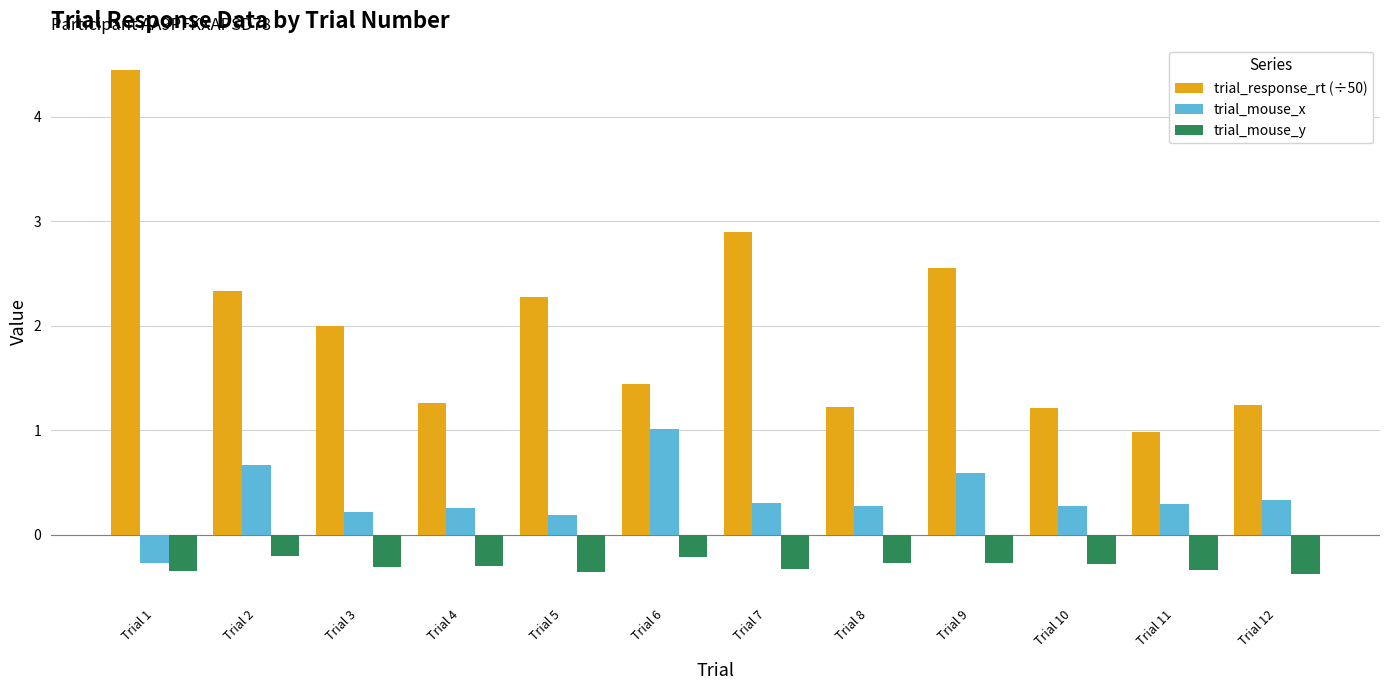

What is the value of the trial_mouse_y bar at the 4th from the left?

-0.3